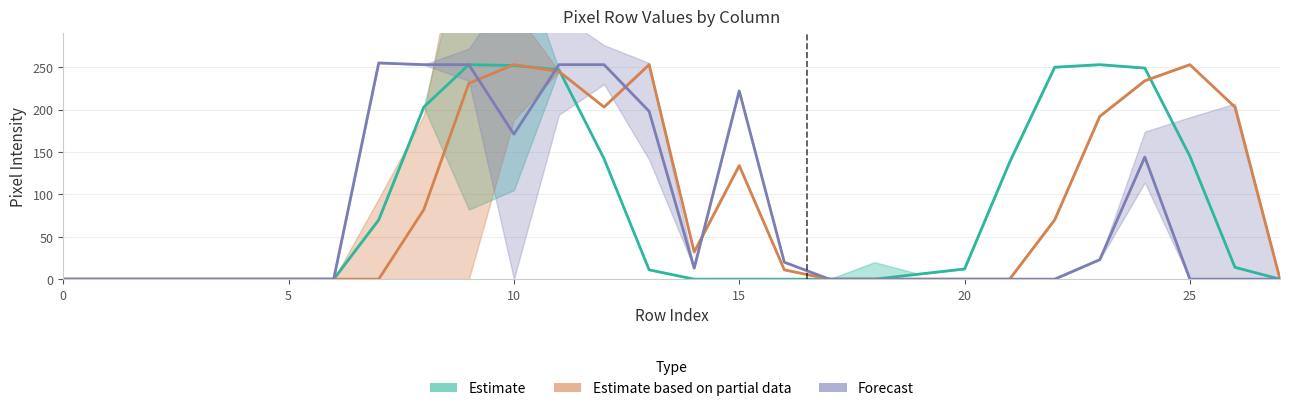

Which series ends up on top after the final intersection of Estimate and Forecast?

Forecast